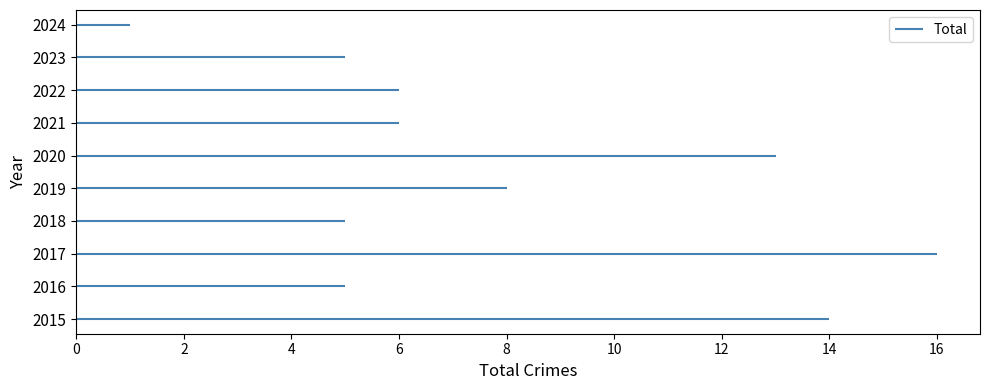

What is the value of the 1st point from the left?

14